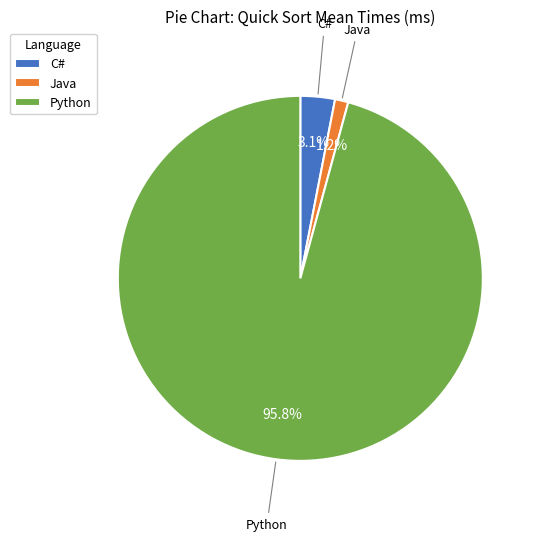

To the nearest percent, what is the difference between the largest and smallest slice percentages?

95%